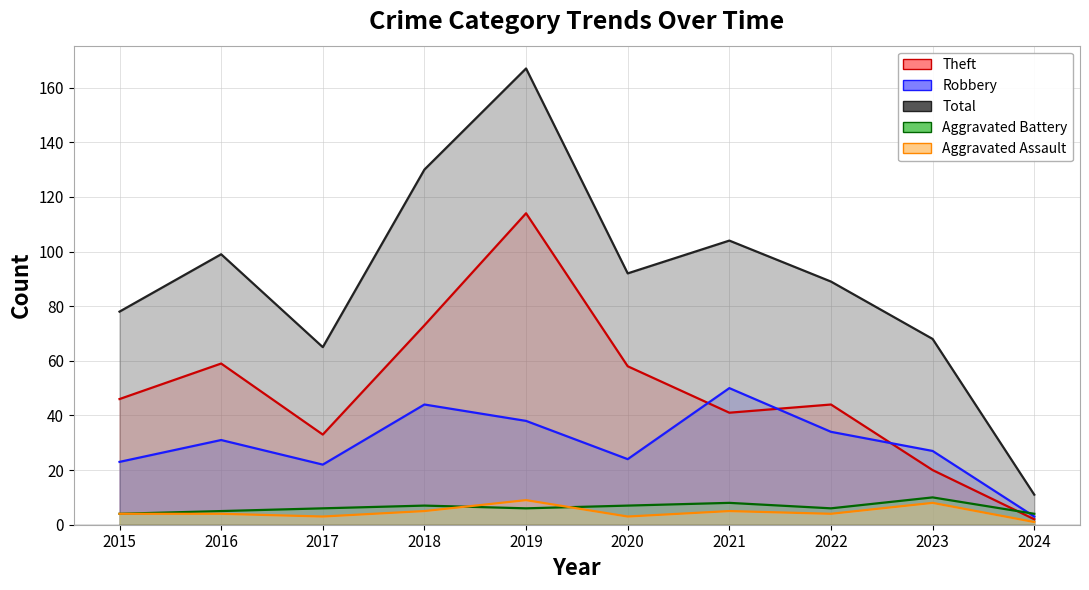

Rank the series at 2021 from highest to lowest value.

Total, Robbery, Theft, Aggravated Battery, Aggravated Assault